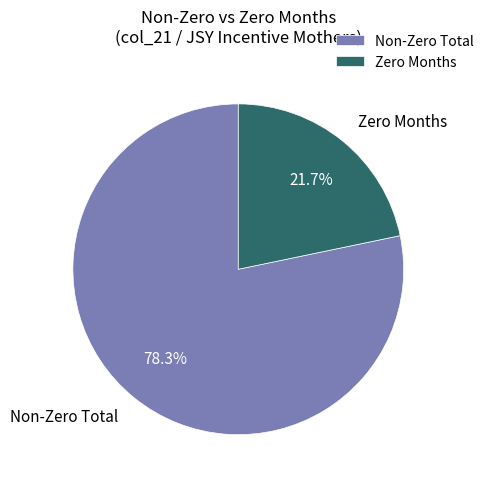

How many segments does this pie chart have?

2